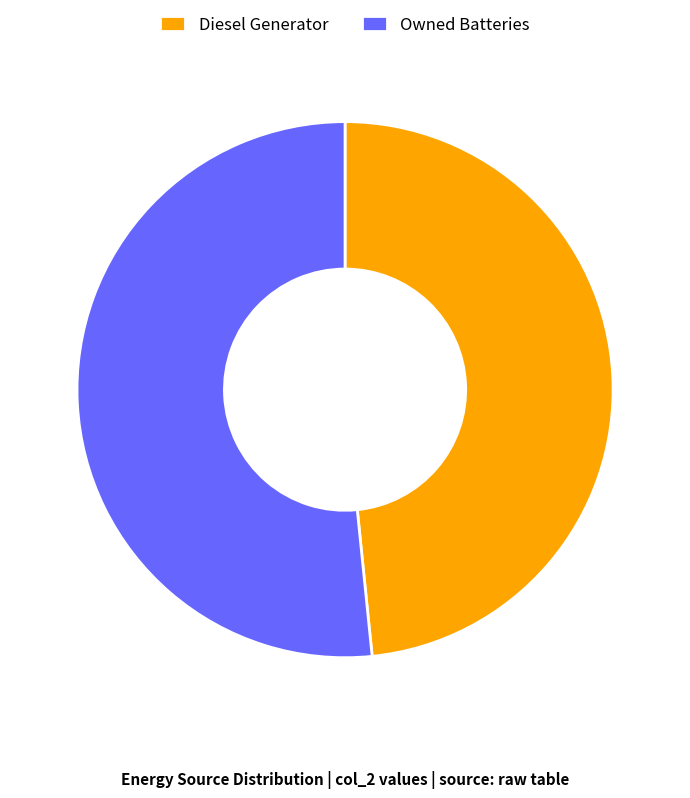

Is it true that Owned Batteries is 44% of the pie?

False